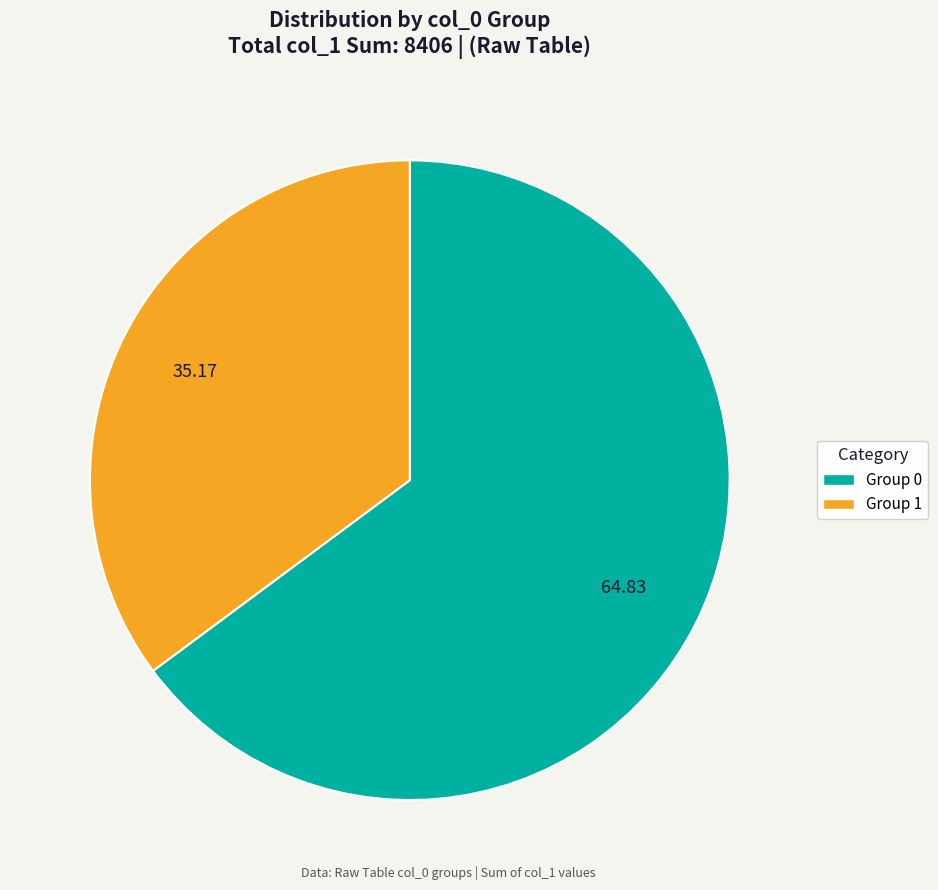

Does any single category account for the majority?

Yes